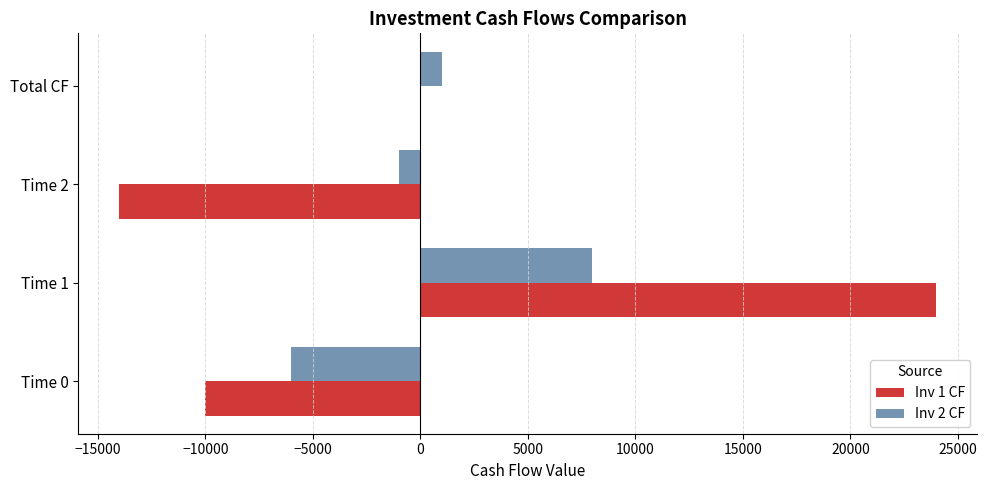

At which category is the sum across all series the highest?

Time 1